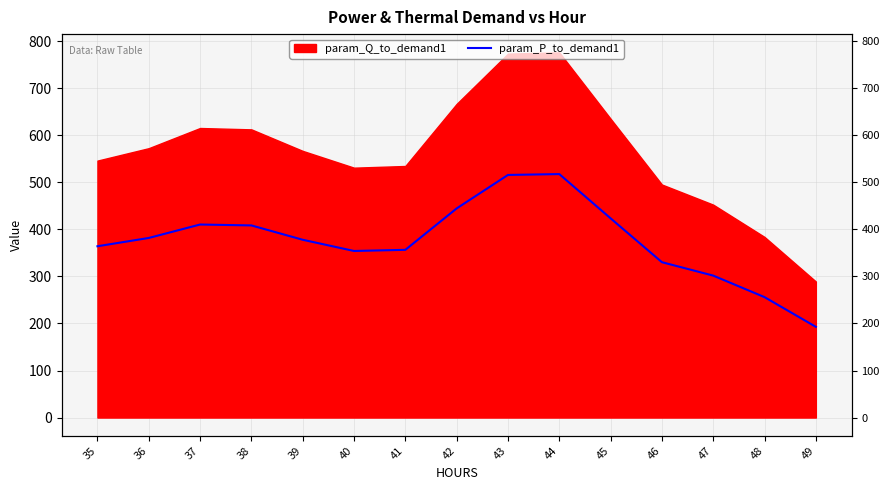

Where is the first local minimum?

40